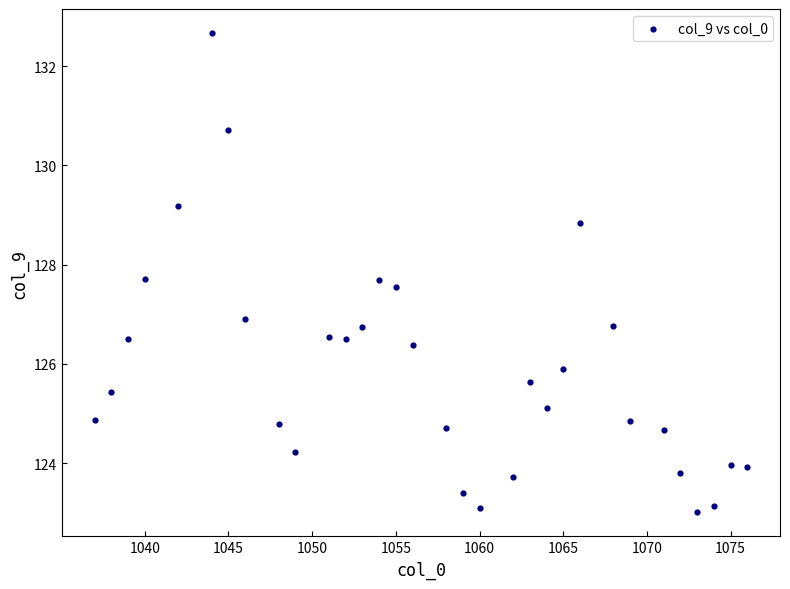

What is the range of Y values (max minus min)?

9.7